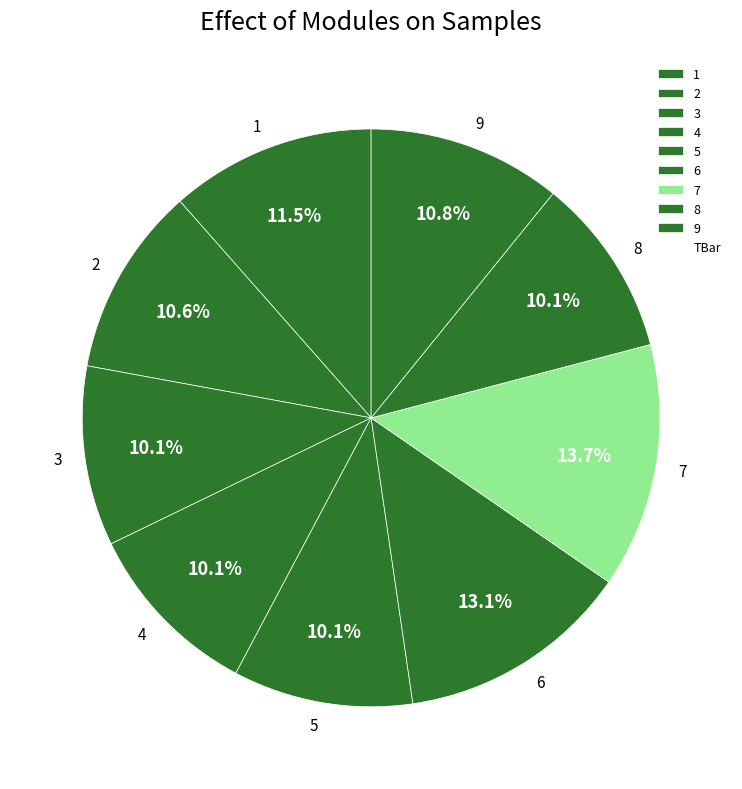

Is the sum of 8 and 7 greater than half?

No